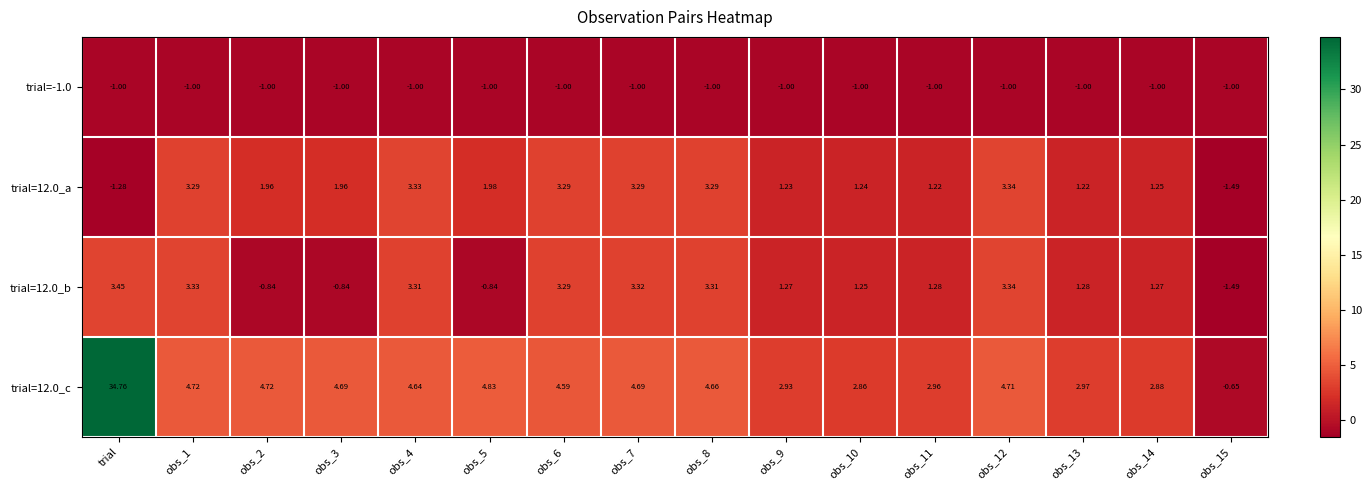

Rank the series at obs_3 from highest to lowest value.

trial=12.0_c, trial=12.0_a, trial=12.0_b, trial=-1.0